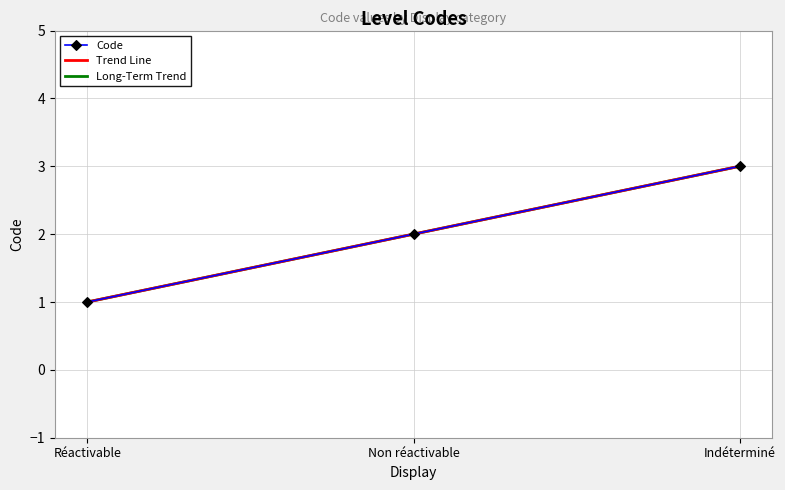

True or false: Long-Term Trend has a value of 1.0 at Réactivable.

True